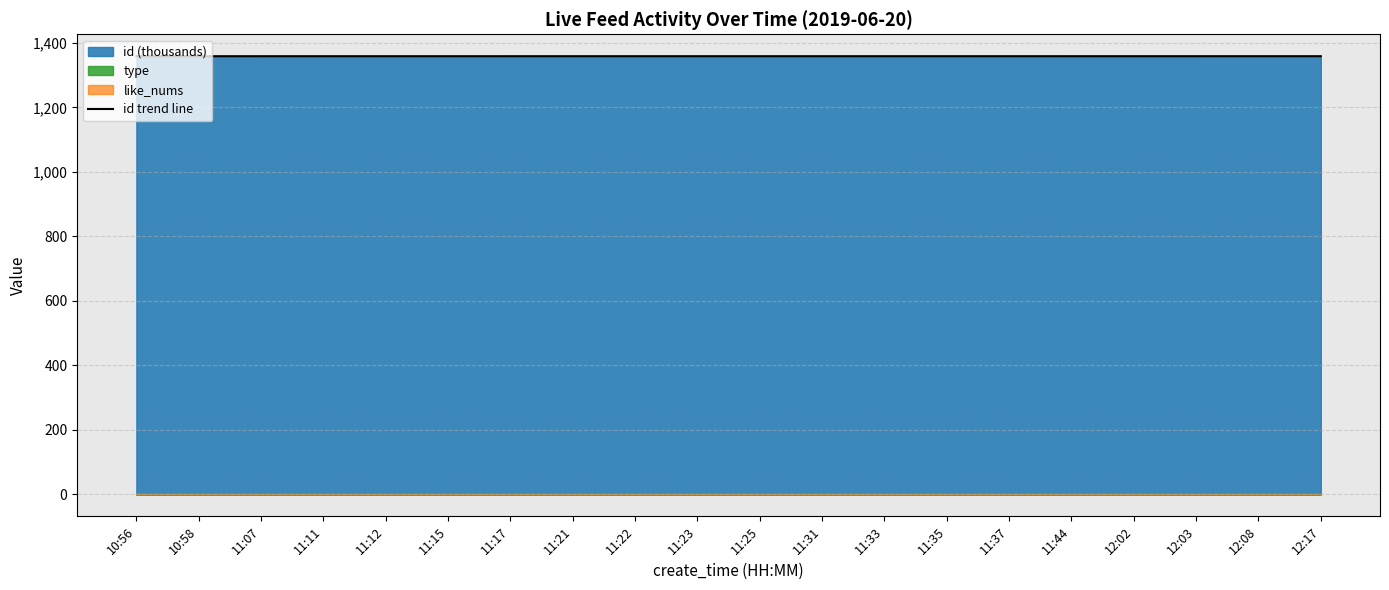

True or false: the data shows 388.8 at 12:08.

False